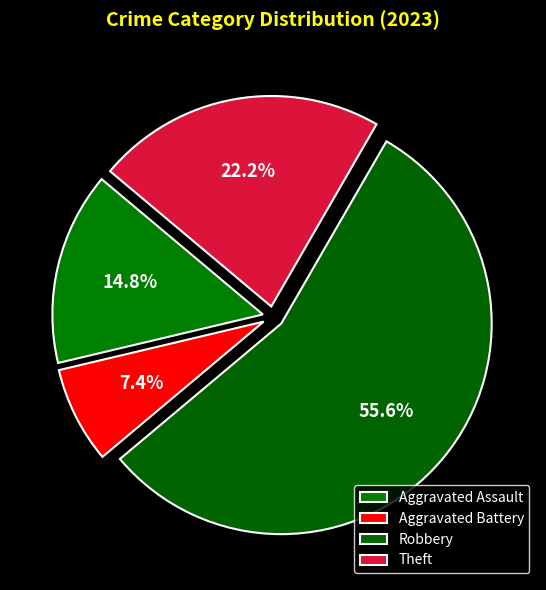

How many segments does this pie chart have?

4